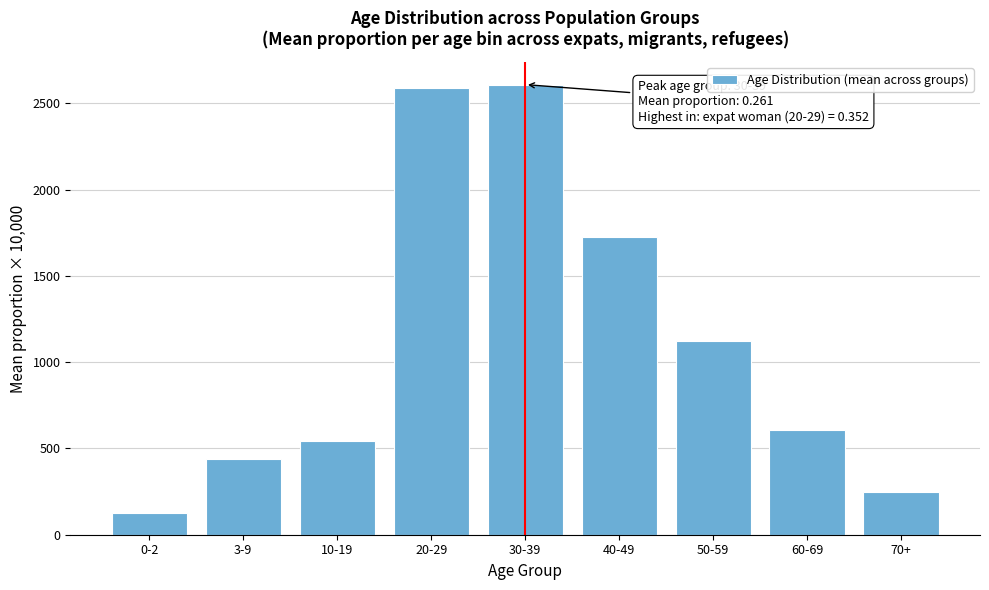

Reading left to right, what are all the values shown in this chart?

0-2=123.5	3-9=437.2	10-19=543.7	20-29=2589.7	30-39=2608.1	40-49=1727.6	50-59=1120.0	60-69=605.2	70+=245.0